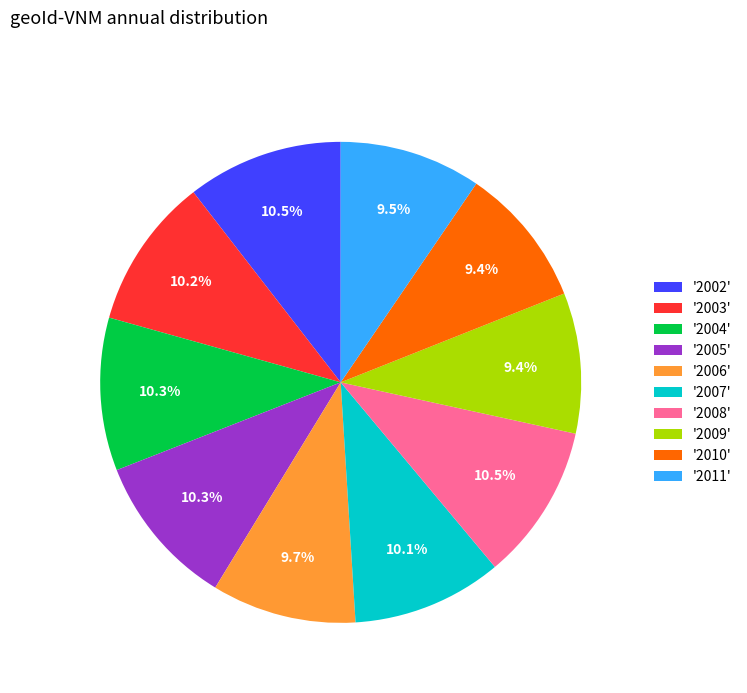

To the nearest percent, what is the difference between the largest and smallest slice percentages?

1%